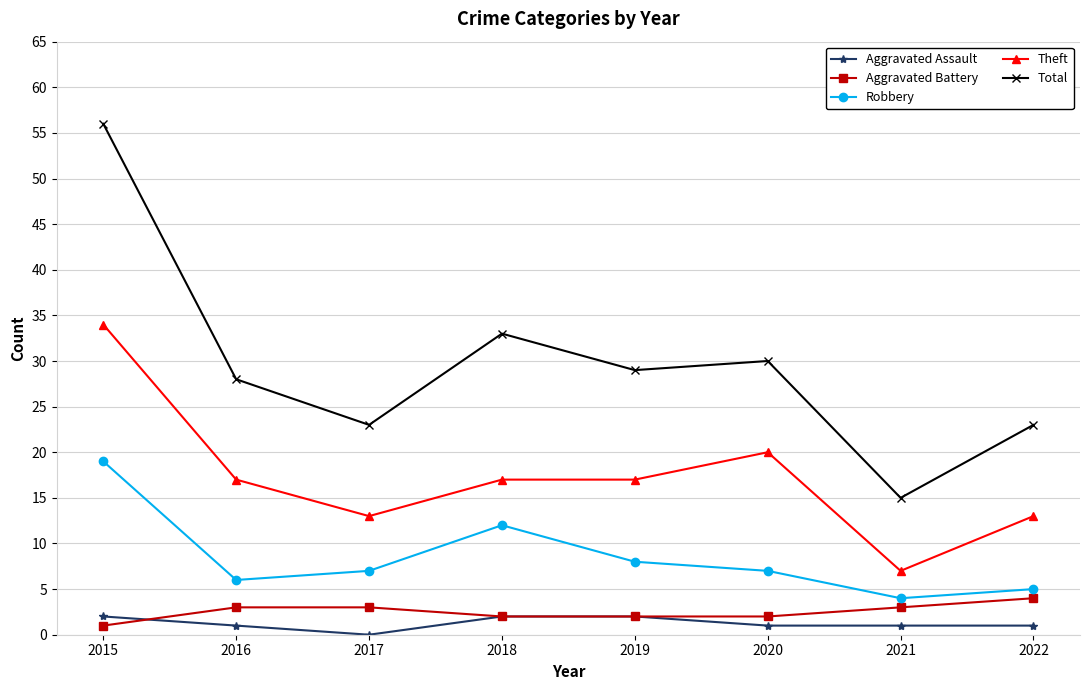

Is it true that Total equals 23 at 2017?

True